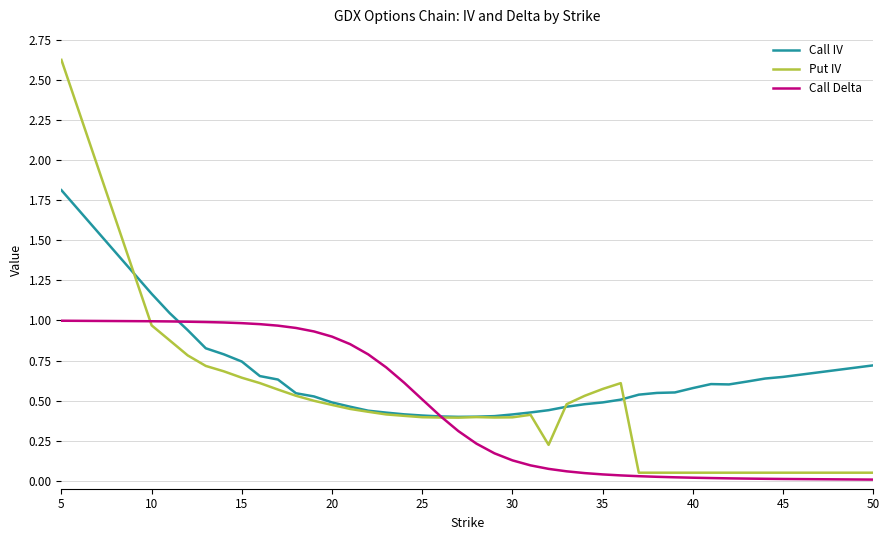

How many lines are shown in the chart?

3